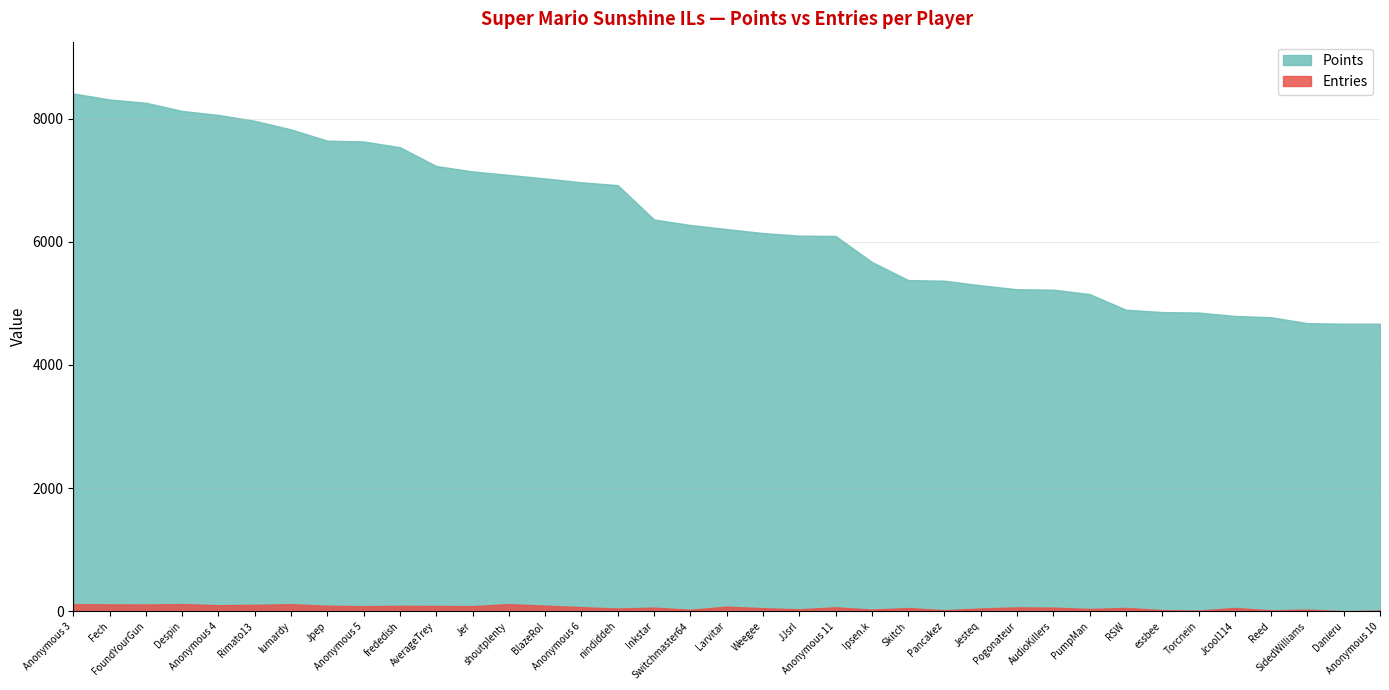

At how many categories does at least one series exceed 376?

37